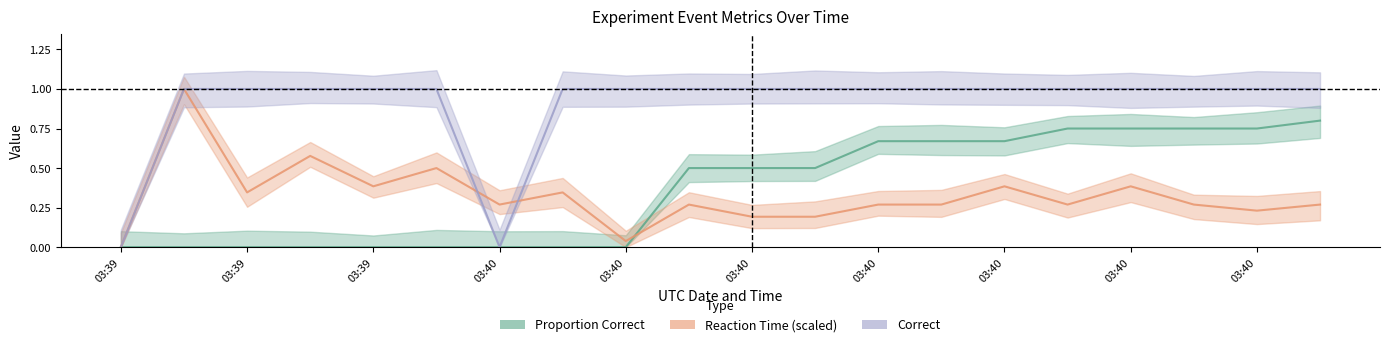

Where is Correct nearest to the value 0?

03:39